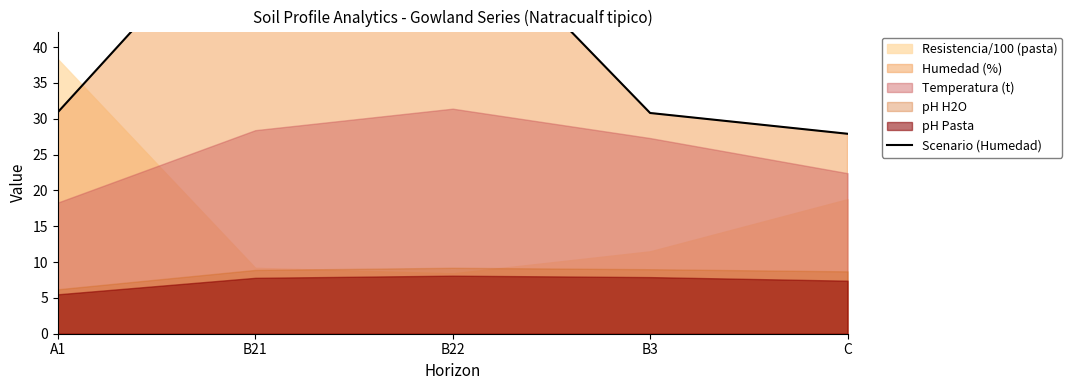

Rank the categories by value from lowest to highest.

C, B3, A1, B22, B21